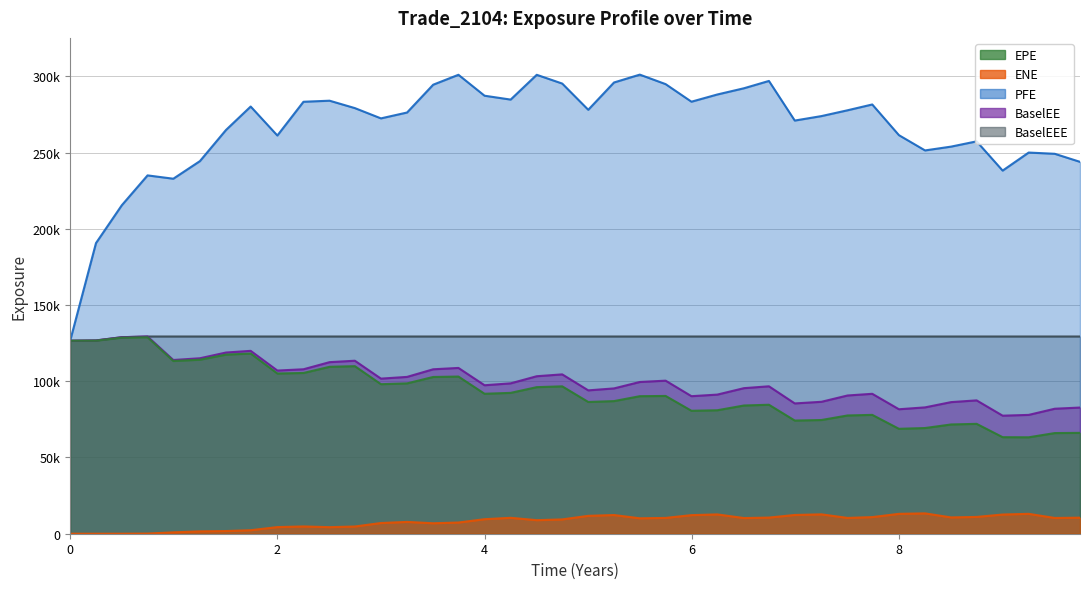

What is the maximum value for ENE?

13345.4